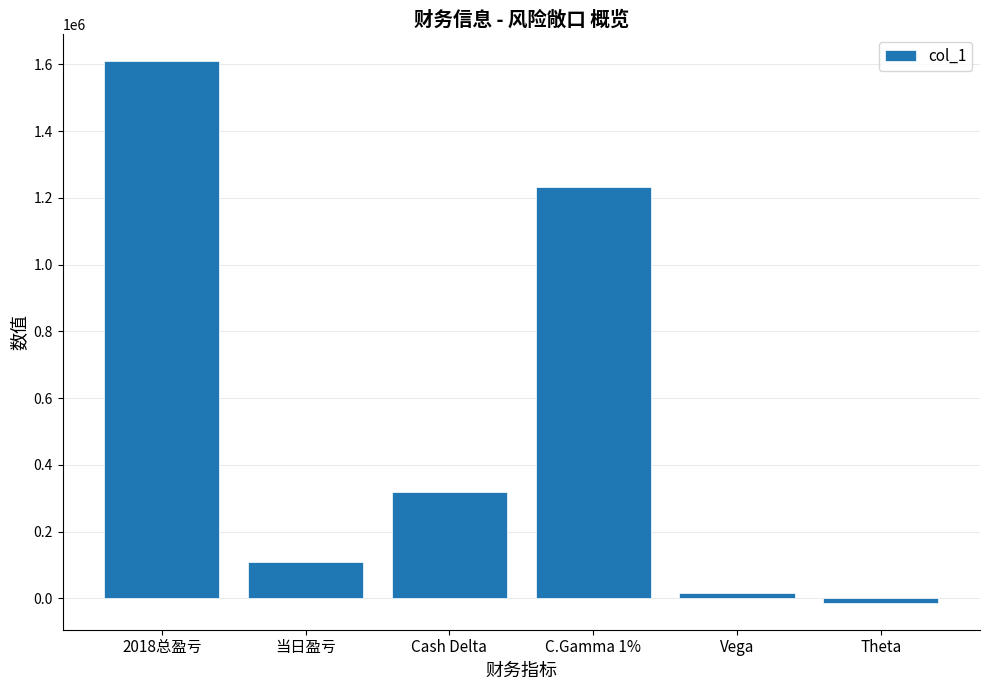

How many data points are less than 319487?

3